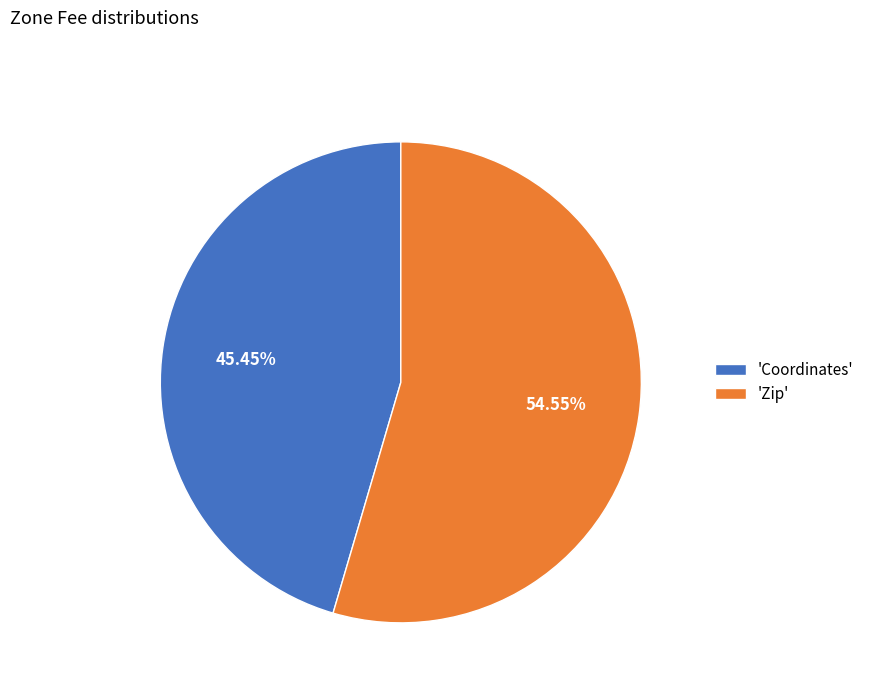

Is there a majority slice in this chart?

Yes